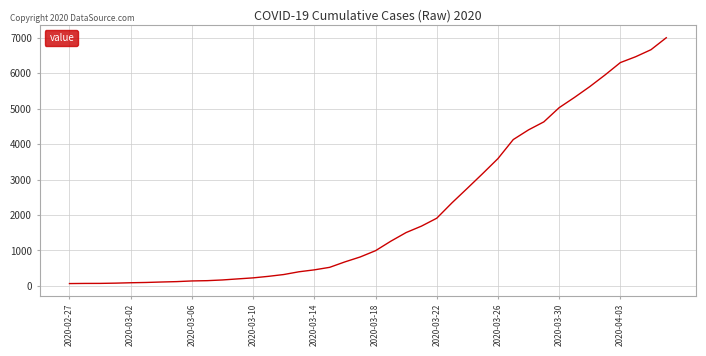

What is the greatest value displayed?

7002